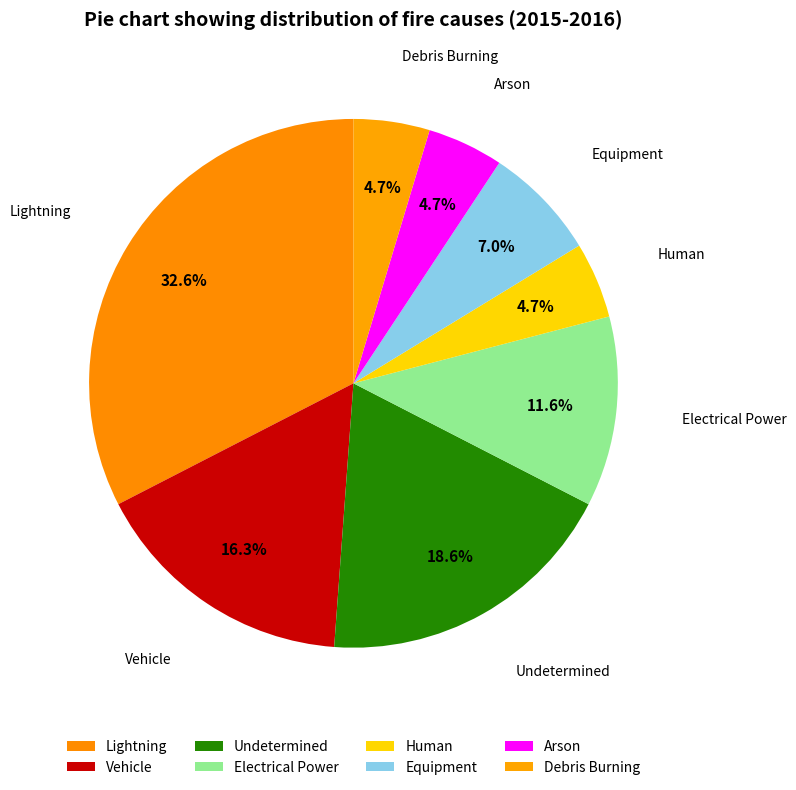

What is the ratio of the value at Undetermined to the value at Arson?

4.0